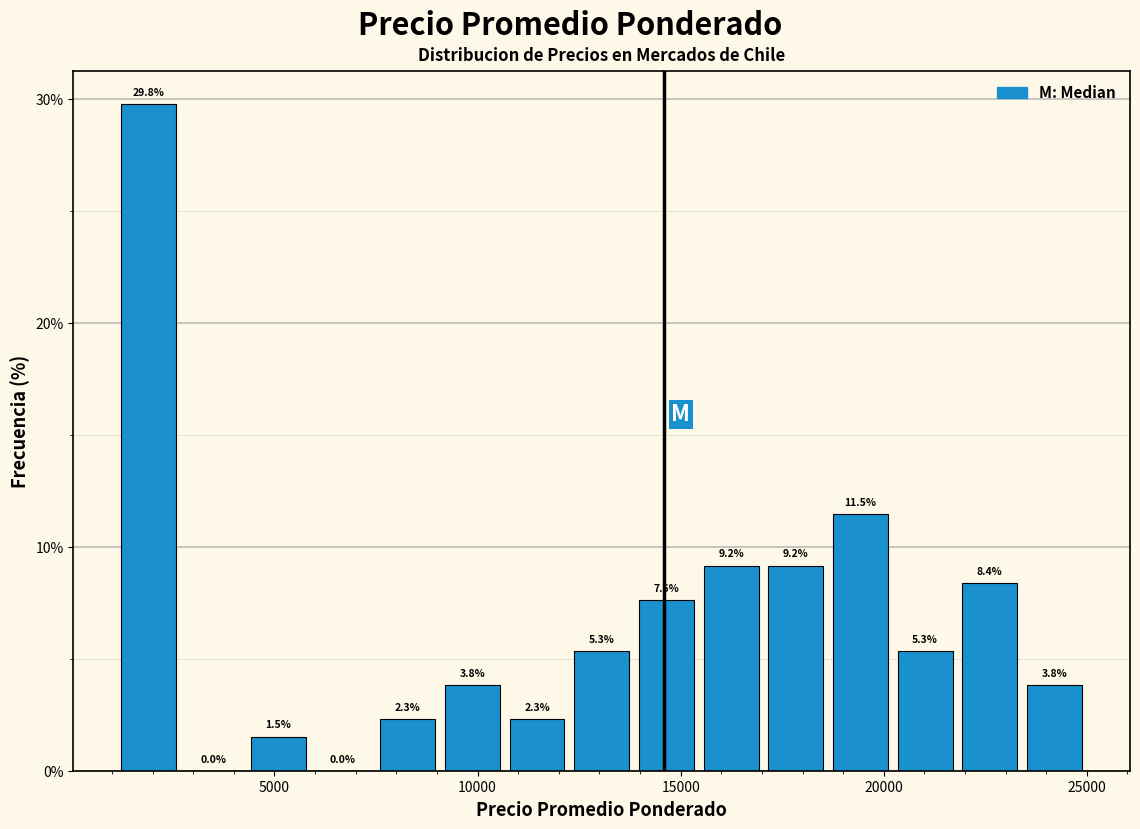

Around what value on the x-axis is the tallest bar? Give the approximate position of its centre, as read against the axis.

2000